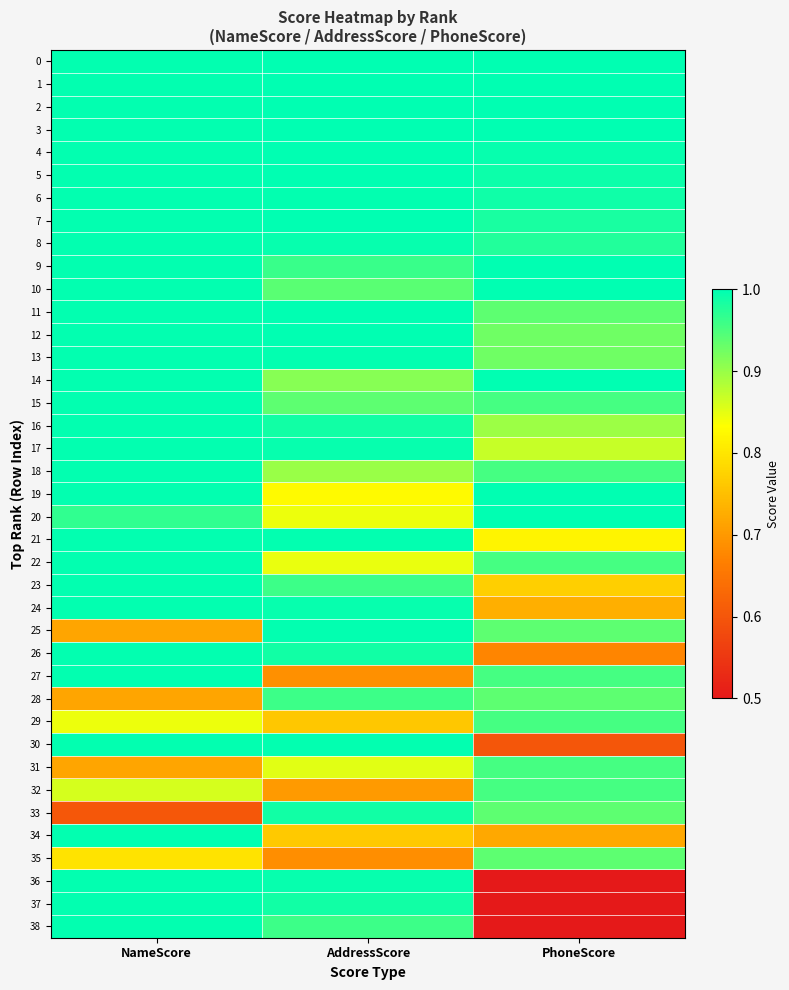

Which series changed the most between NameScore and AddressScore?

33